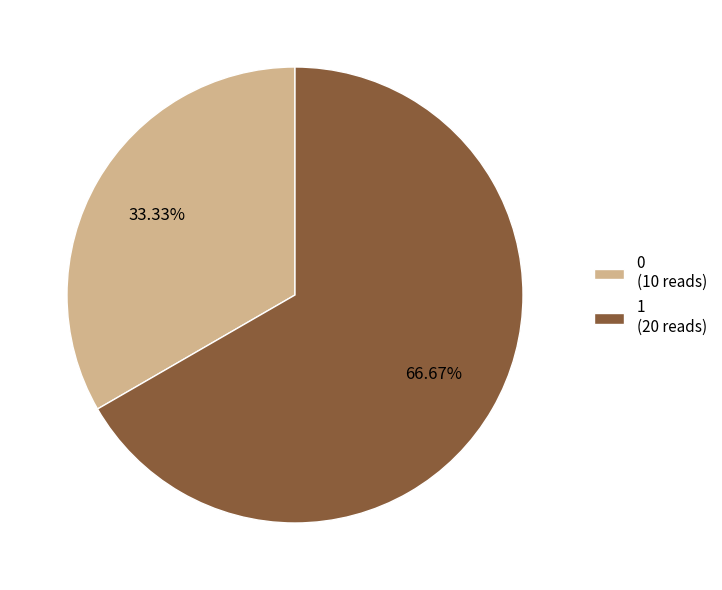

To the nearest percent, what is the combined percentage of 0 and 1?

100%